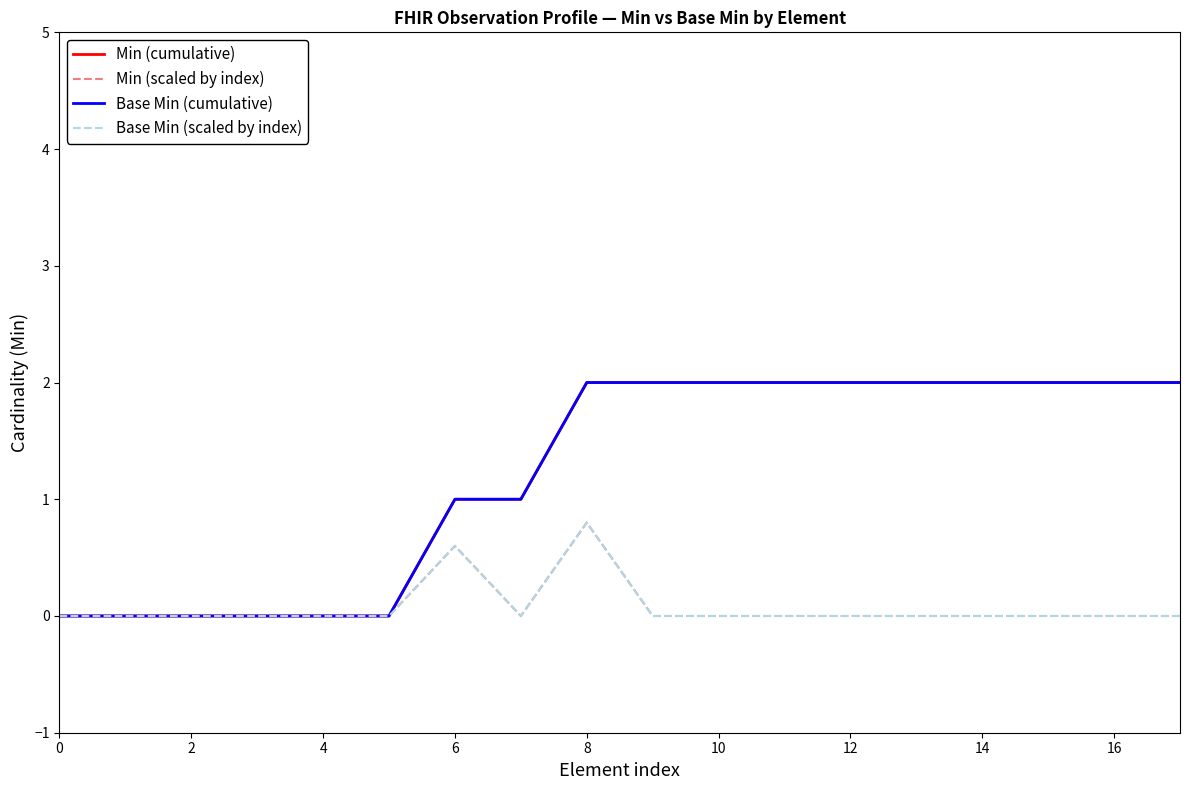

Does the chart have visible grid lines?

No